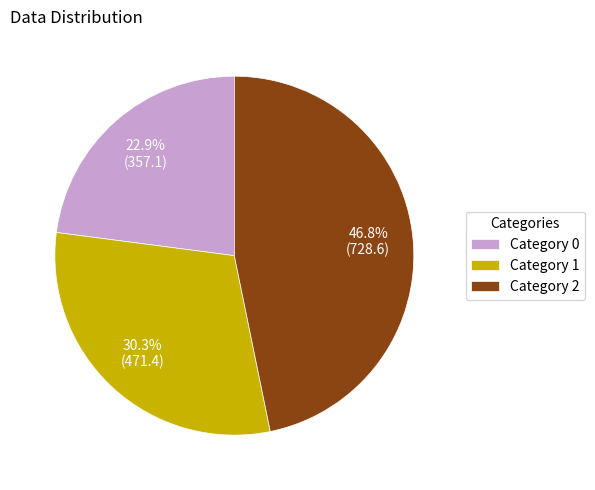

Does Category 1 represent more than half of the total?

No